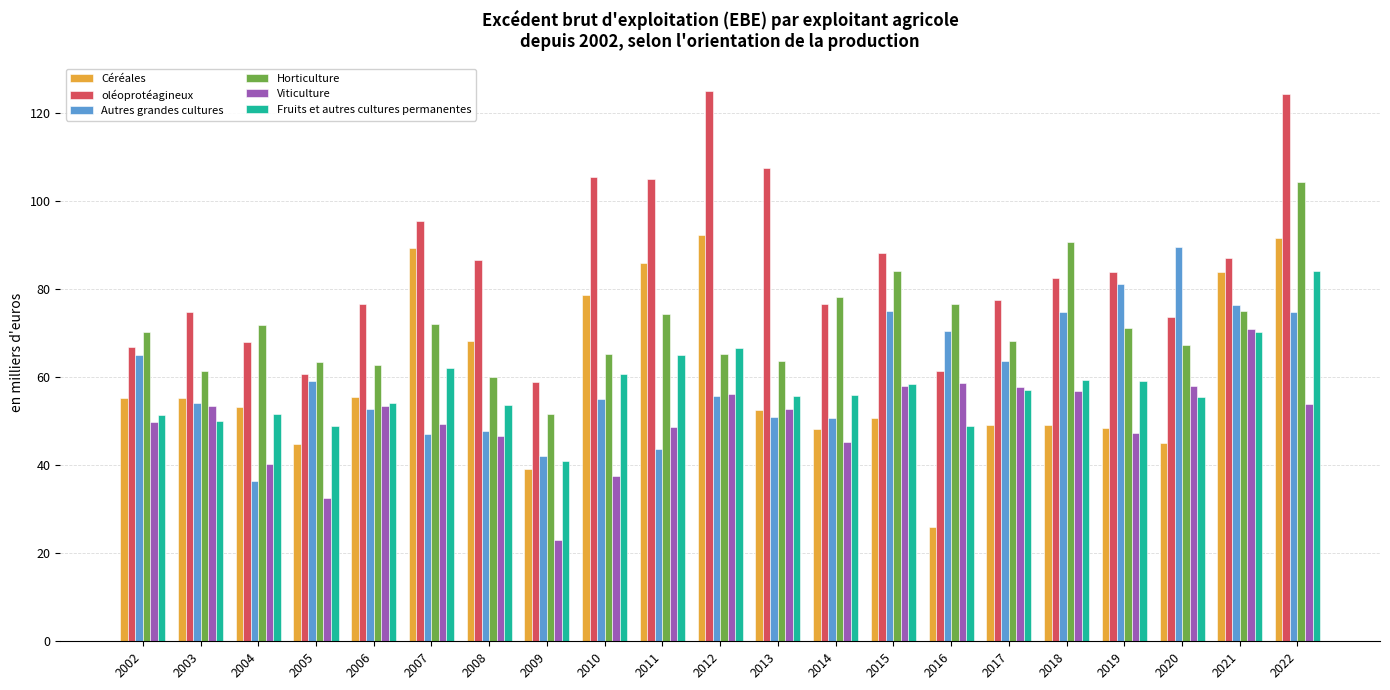

Between 2020 and 2021, which series saw the biggest shift?

Céréales